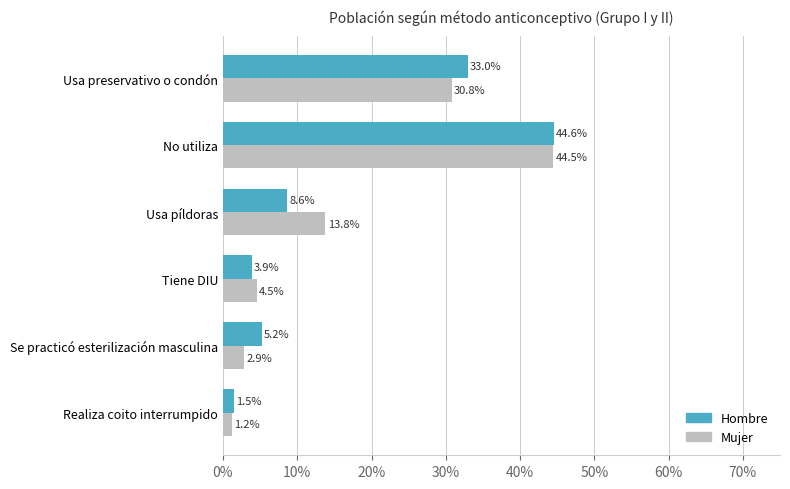

What is the value of the Mujer bar at the 2nd from the left?

0.4